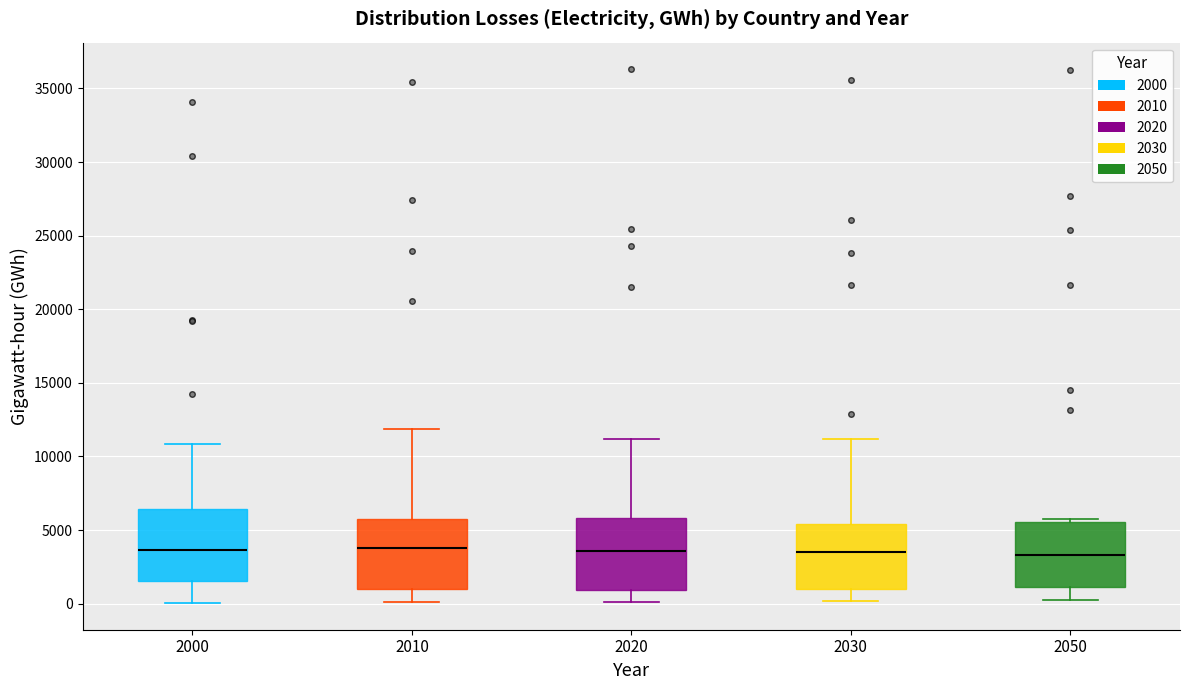

Reading left to right, read every box against the y-axis: the position of its median line, the range the box covers, and the ends of its whiskers. The values are not printed on the chart, so give them approximately, as read against the axis.

2000: median 3500, box 1500 to 6500, whiskers 0 to 11000
2010: median 4000, box 1000 to 6000, whiskers 0 to 12000
2020: median 3500, box 1000 to 6000, whiskers 0 to 11000
2030: median 3500, box 1000 to 5500, whiskers 0 to 11000
2050: median 3500, box 1000 to 5500, whiskers 500 to 5500 (just above the box's upper edge)